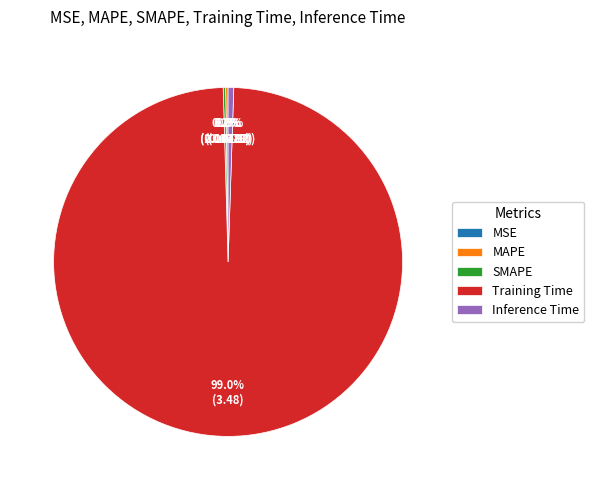

Rank the categories by value from highest to lowest.

Training Time, Inference Time, MAPE, SMAPE, MSE